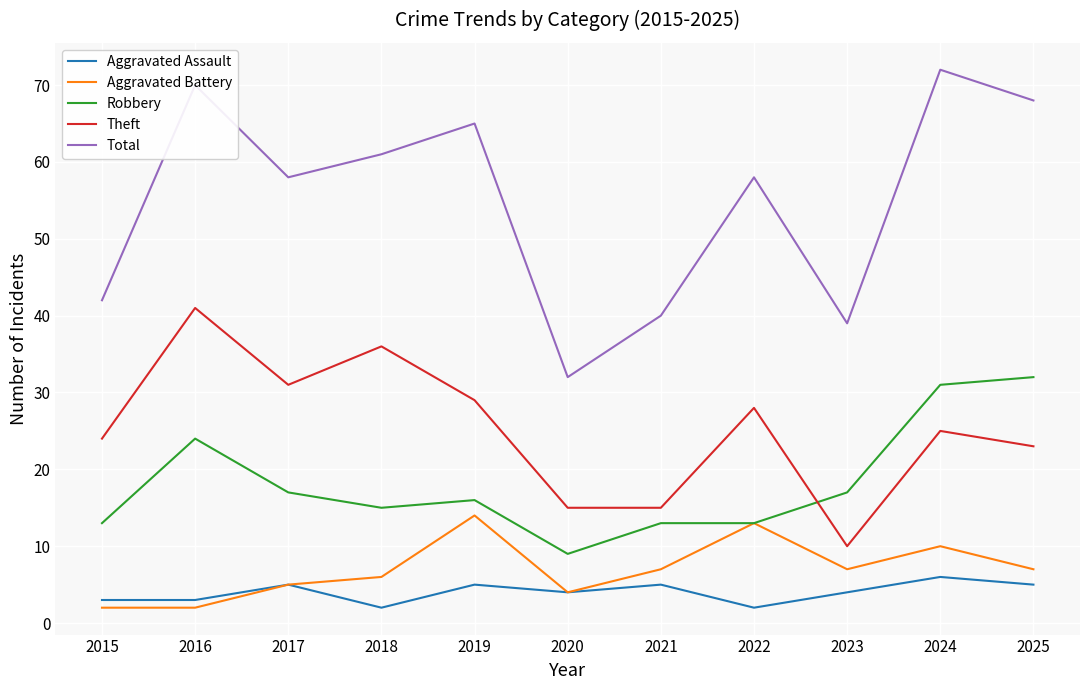

What is the lowest value of the Aggravated Battery series?

2